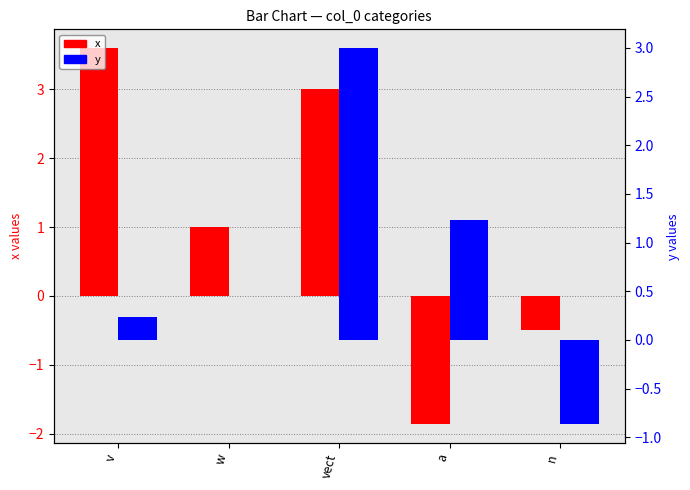

What is the smallest value displayed?

-1.9